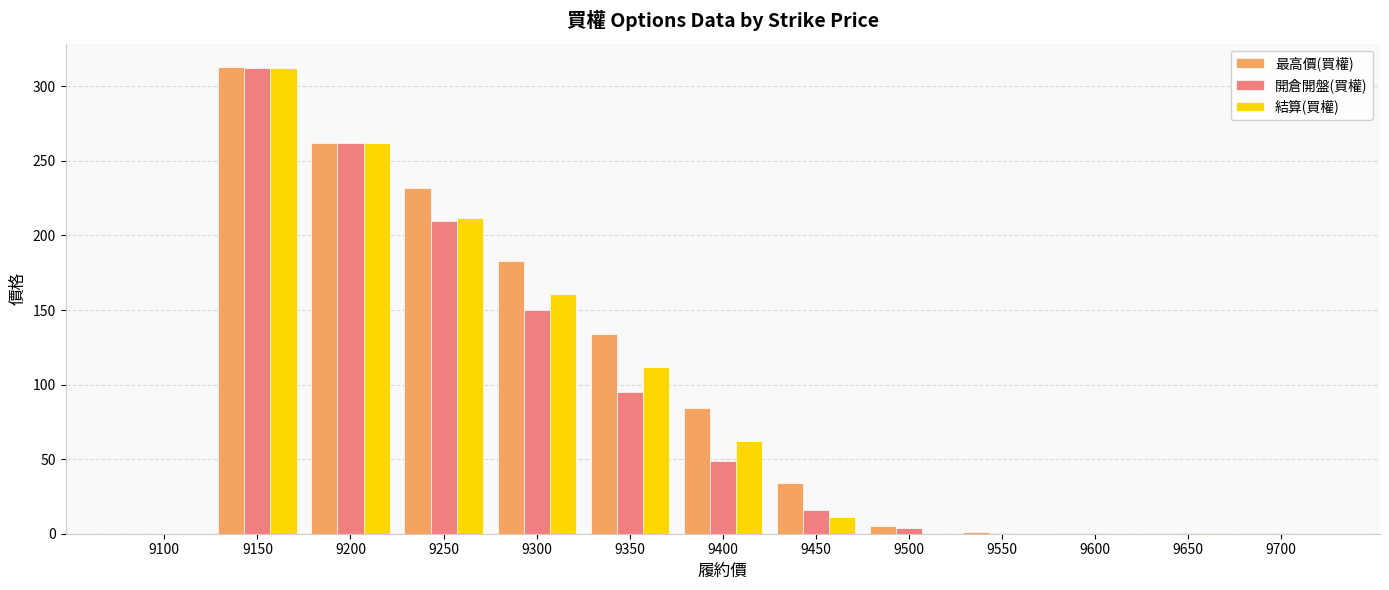

What is the maximum value shown in the chart?

313.0